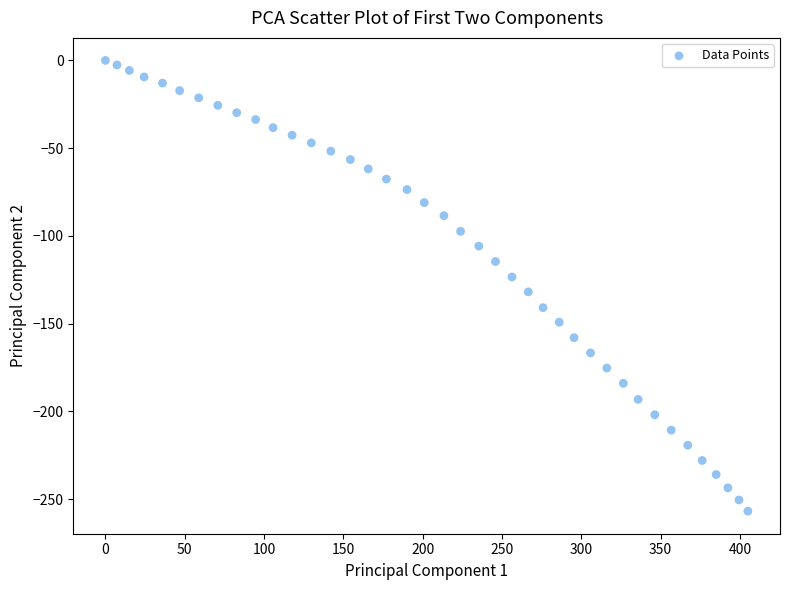

What is the range of Y values (max minus min)?

256.9